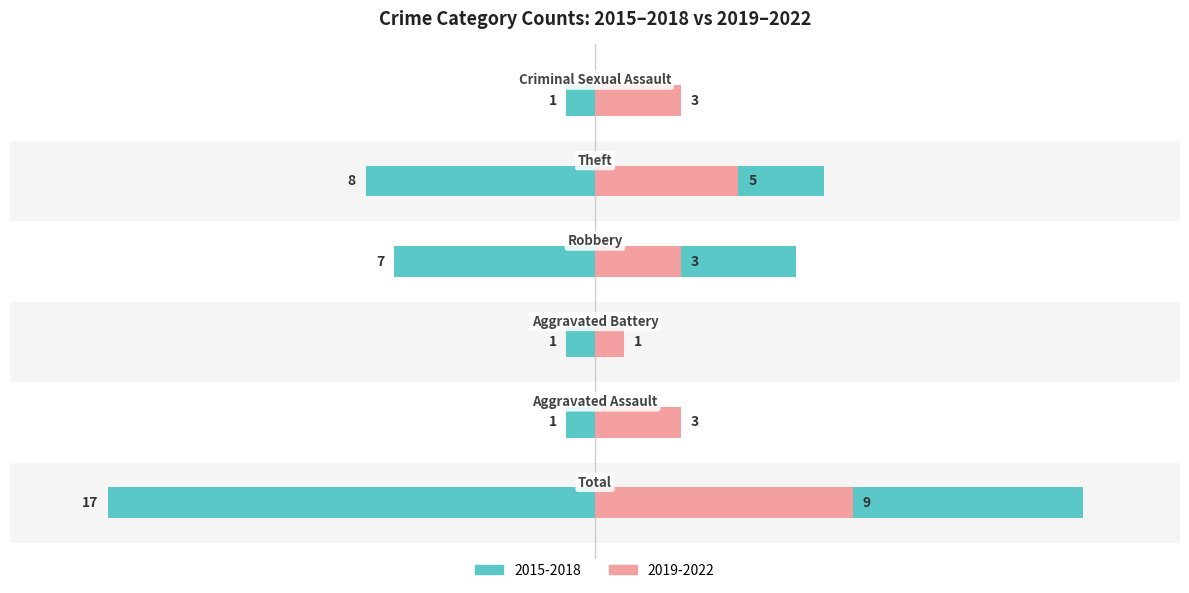

At which label does Right (2019-2022) reach its minimum?

Aggravated Battery